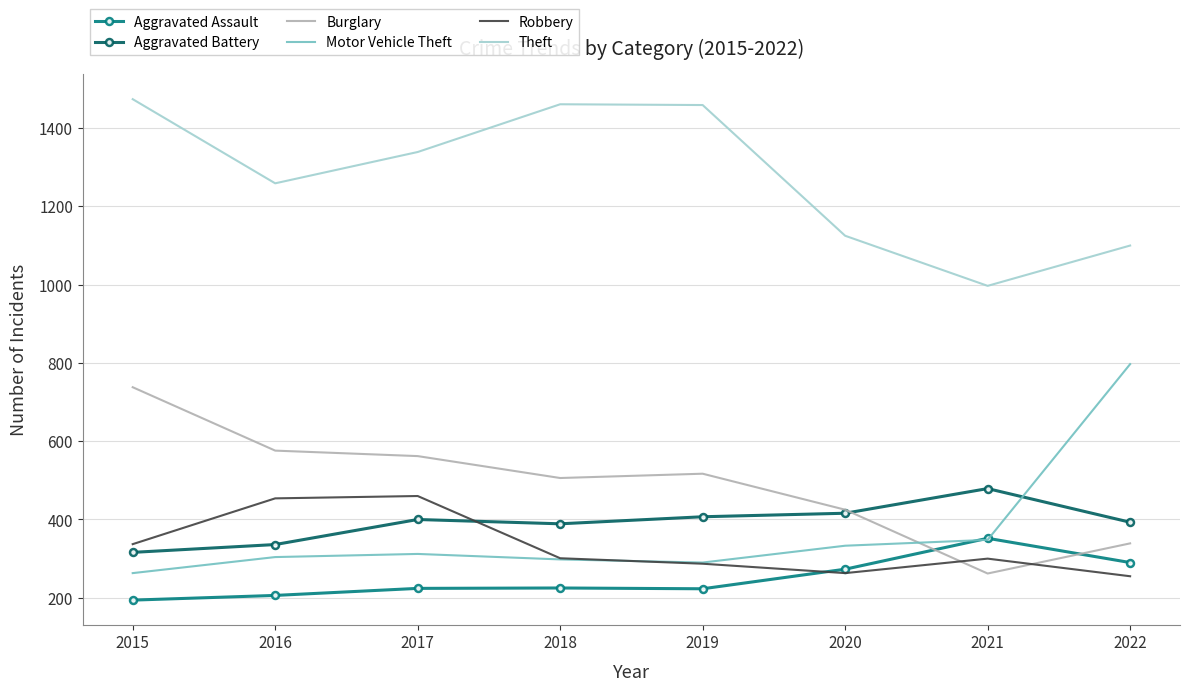

What is the total value across all series at 2018?

3180